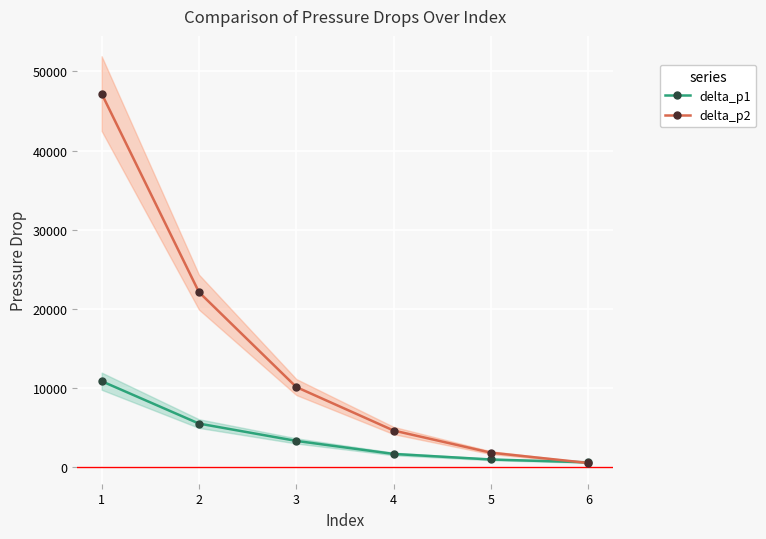

Is the value of delta_p2 at 6 greater than the value of delta_p1 at 5?

No